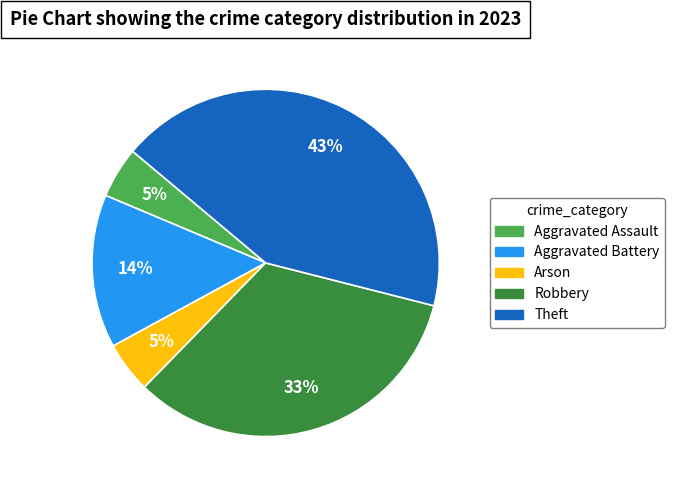

Which category has the biggest portion of the pie?

Theft